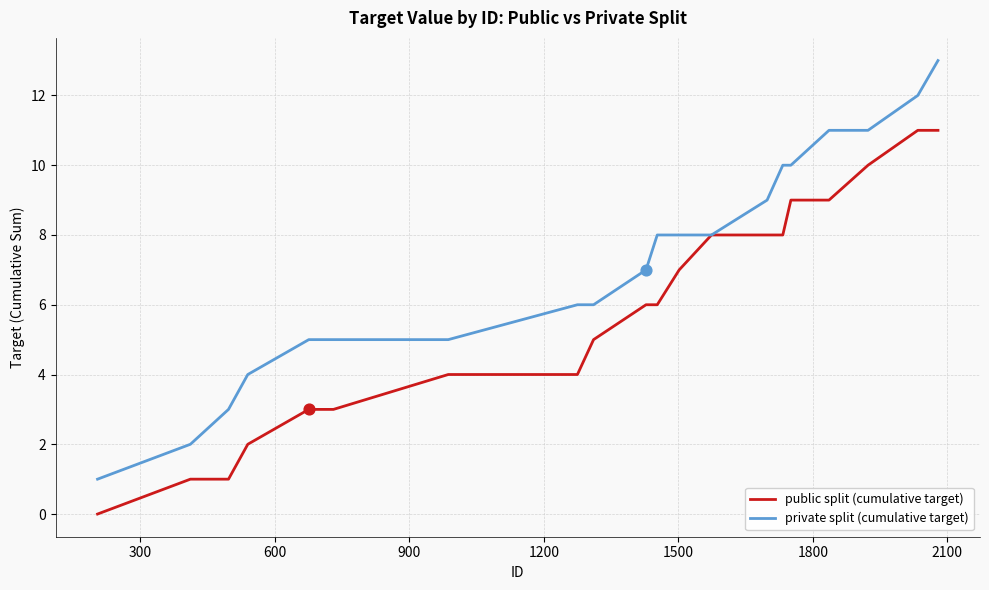

What are all the series names shown in the legend?

public split (cumulative target), private split (cumulative target)